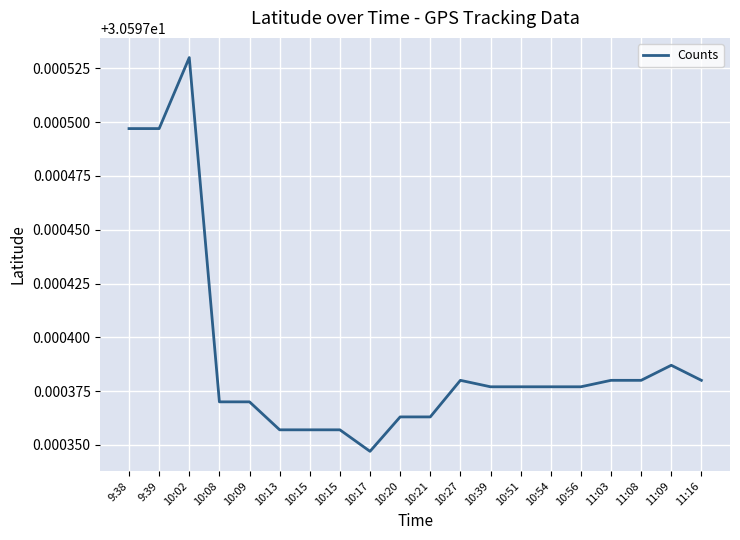

At which label is the value closest to 30?

10:17